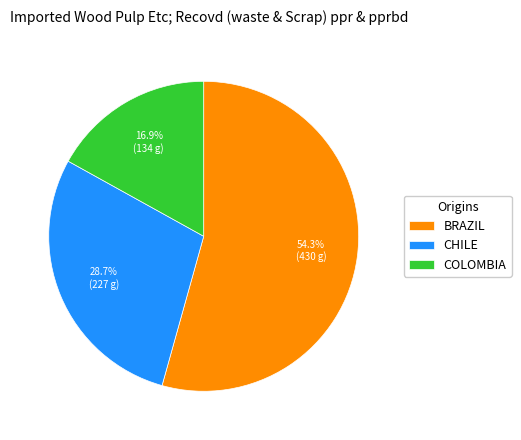

What is the ratio of the value at COLOMBIA to the value at BRAZIL?

0.3